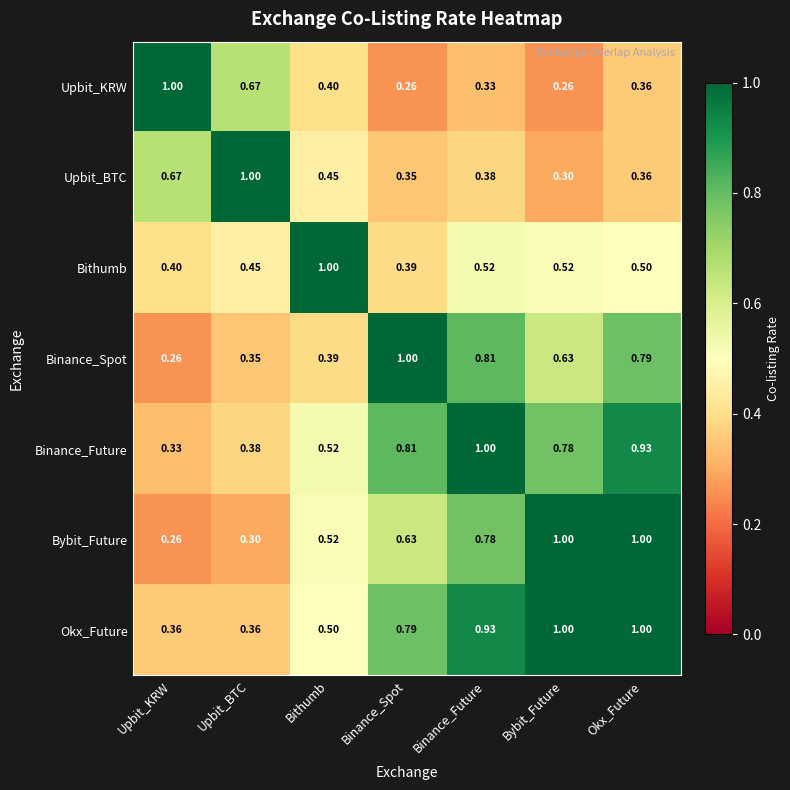

At which category is the sum across all series the highest?

Okx_Future